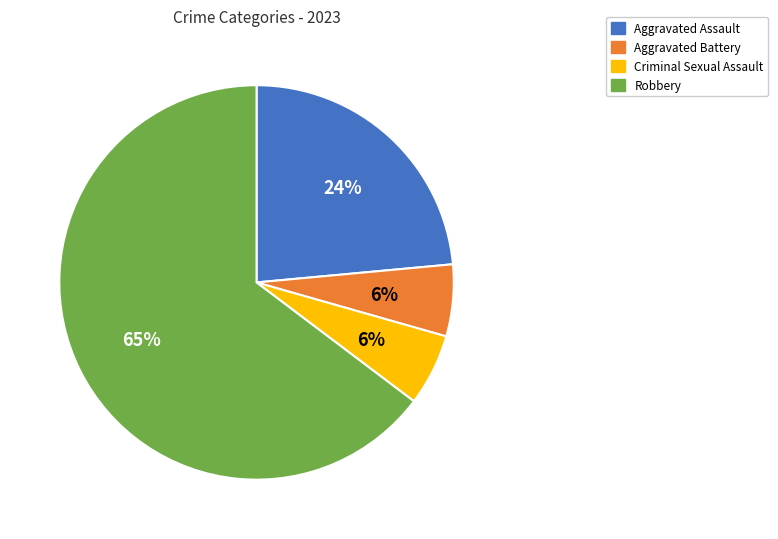

Is there a majority slice in this chart?

Yes